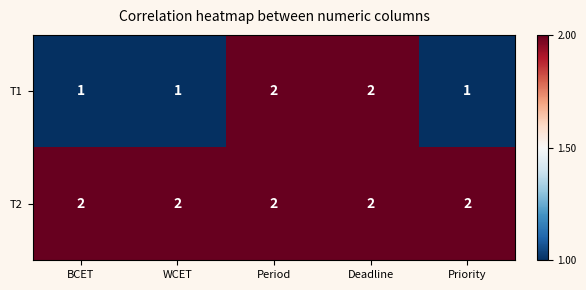

The value of T1 at Period is 2. True or false?

True